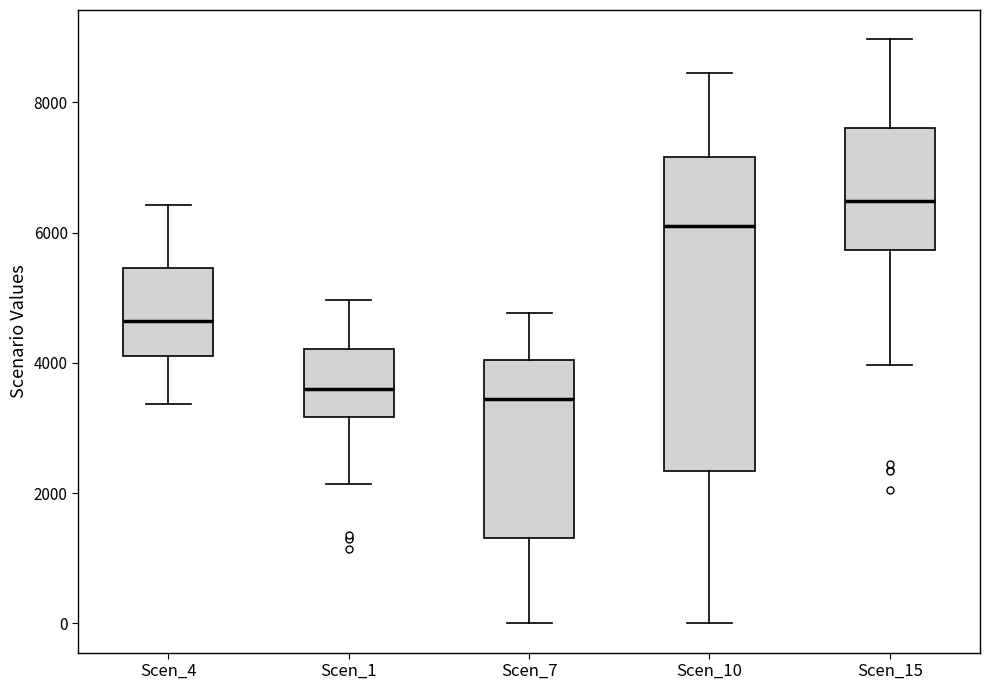

Which box is the tallest, from its lower edge to its upper edge?

Scen_10